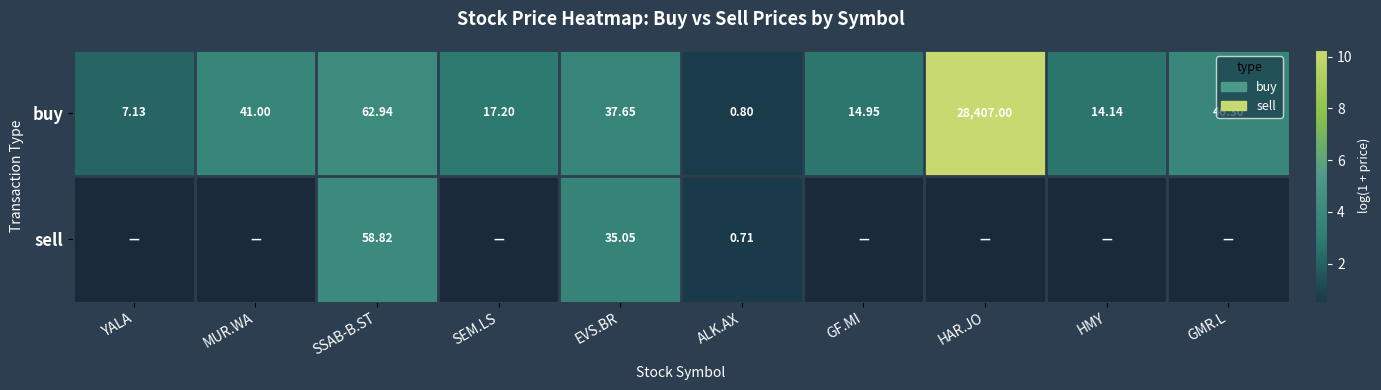

Where does the buy series first go above 37?

MUR.WA